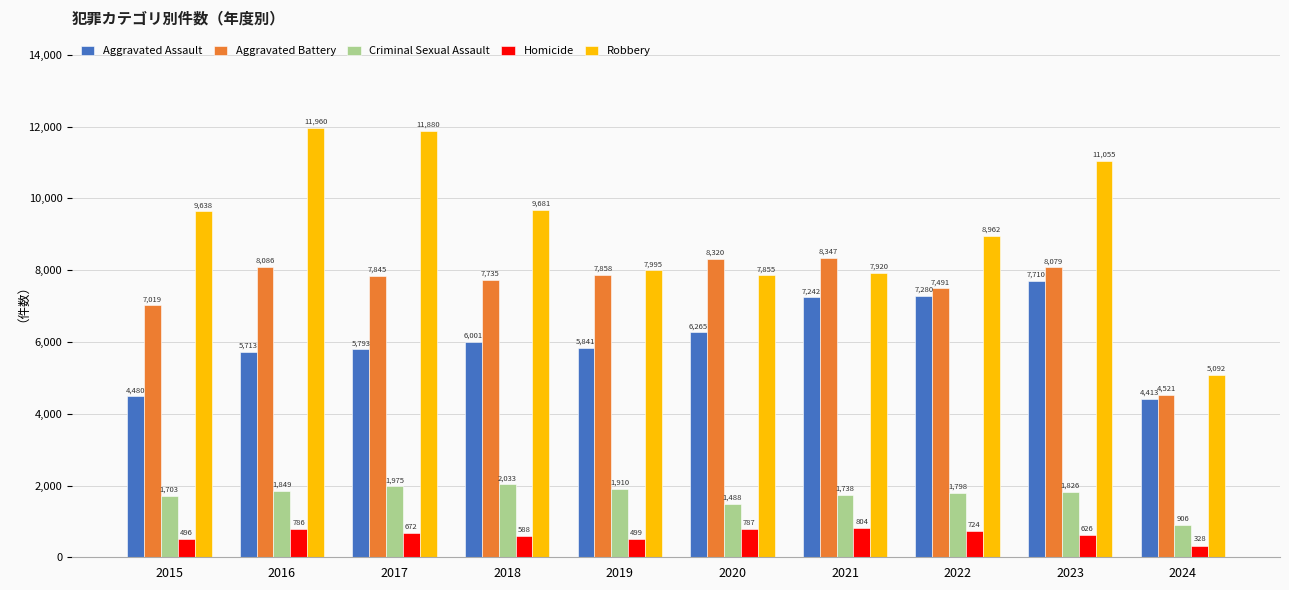

Which label corresponds to the smallest value in the chart?

2024